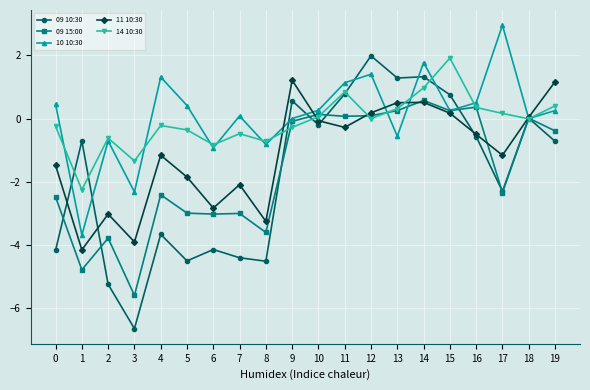

How many data points does each series have?

20